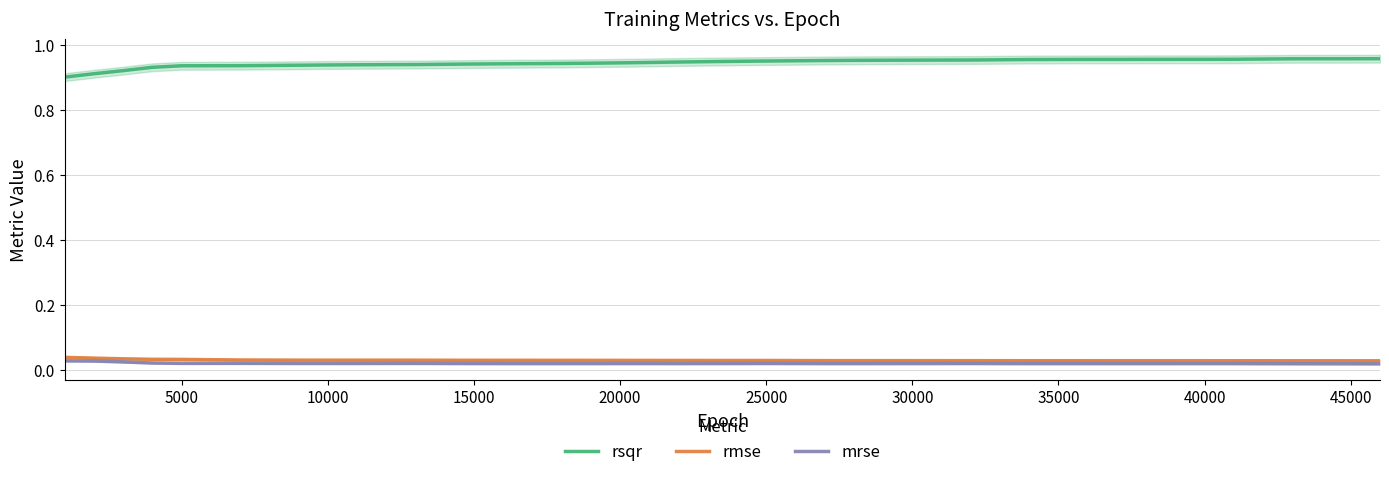

The rsqr series shows 1.6 at 40000. True or false?

False